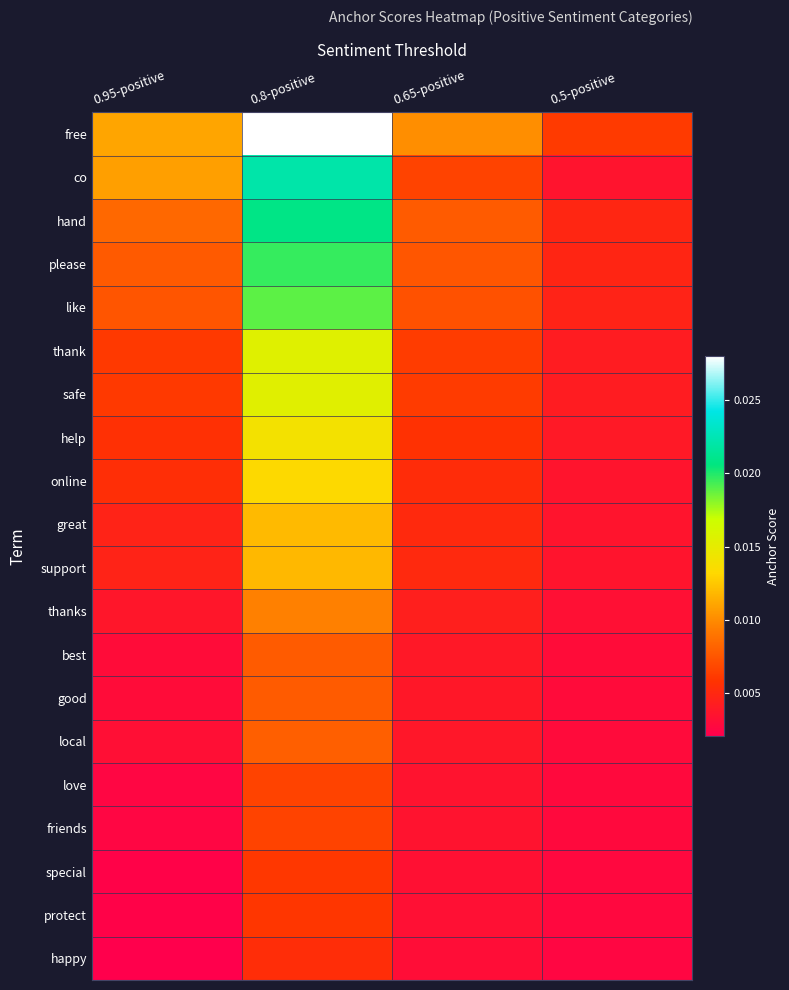

How many data points does each series have?

4